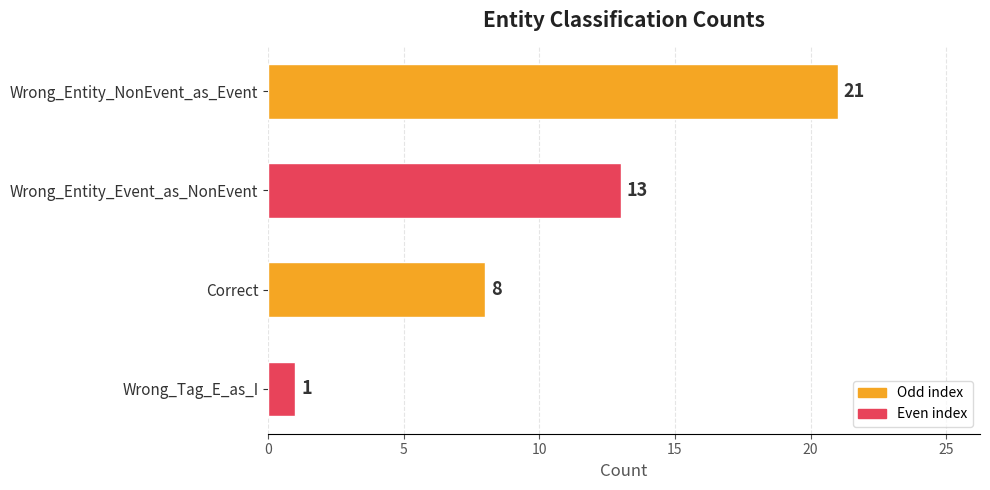

What is the difference between the maximum and second lowest values?

13